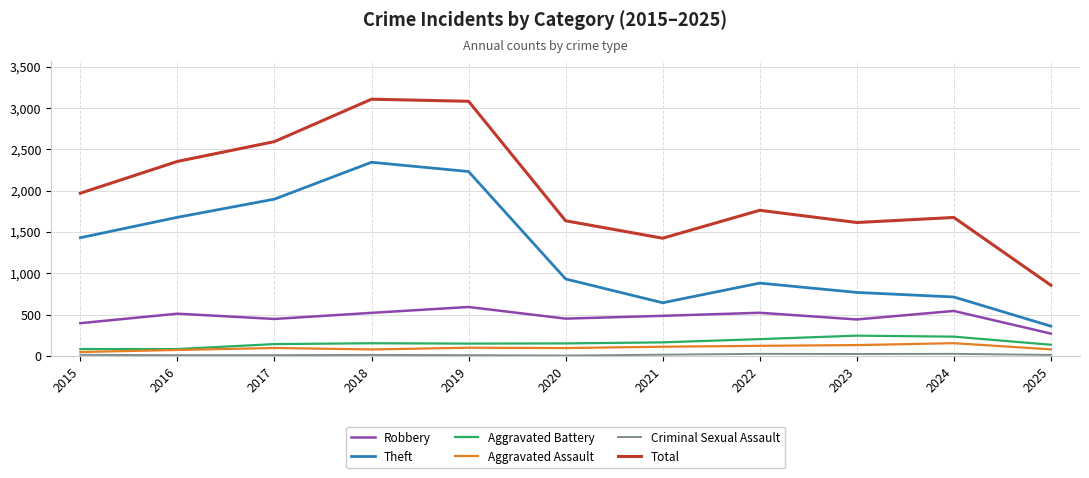

At which label is Theft closest to 1350?

2015